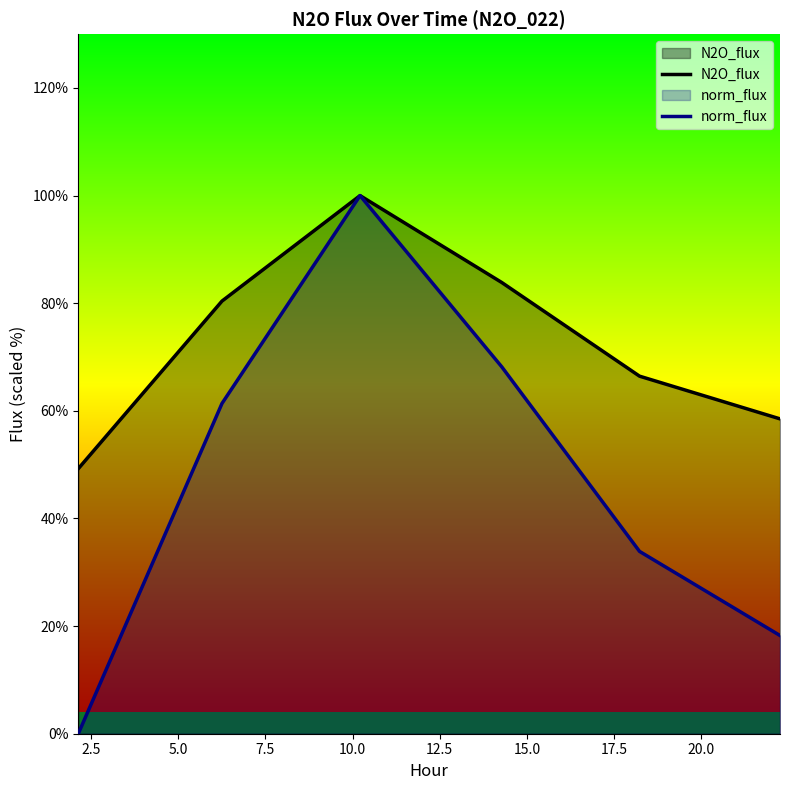

What is the maximum value for norm_flux?

100.0